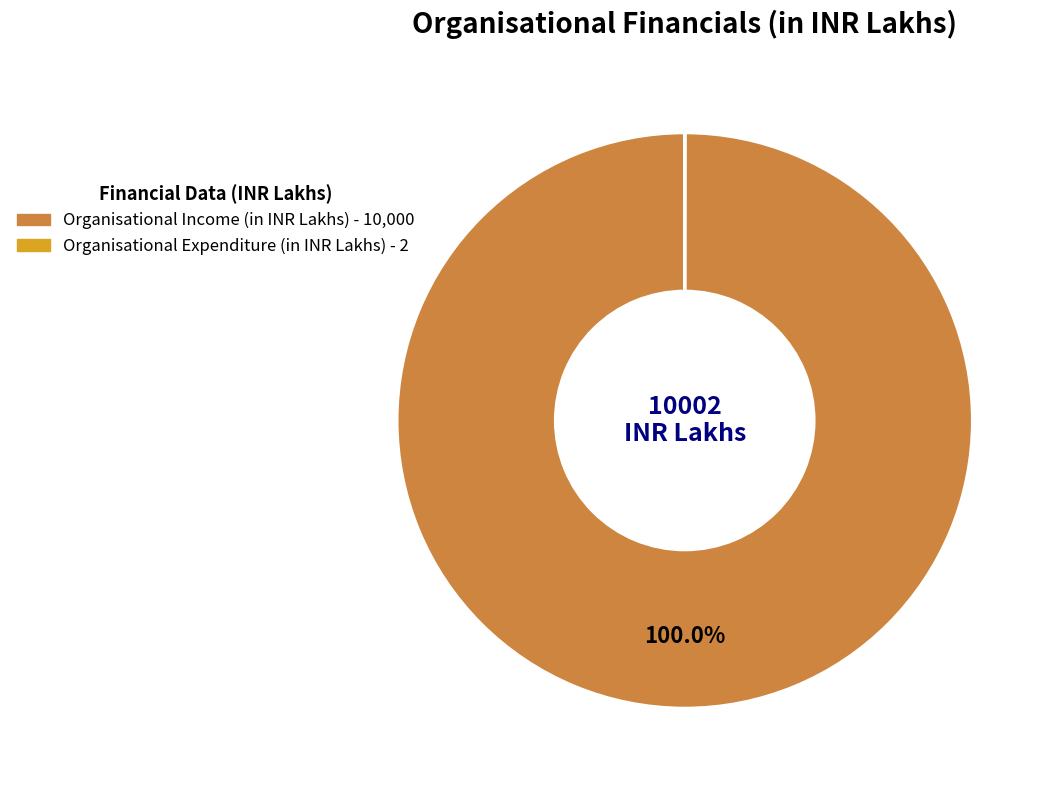

Which category has the biggest portion of the pie?

Organisational Income (in INR Lakhs)